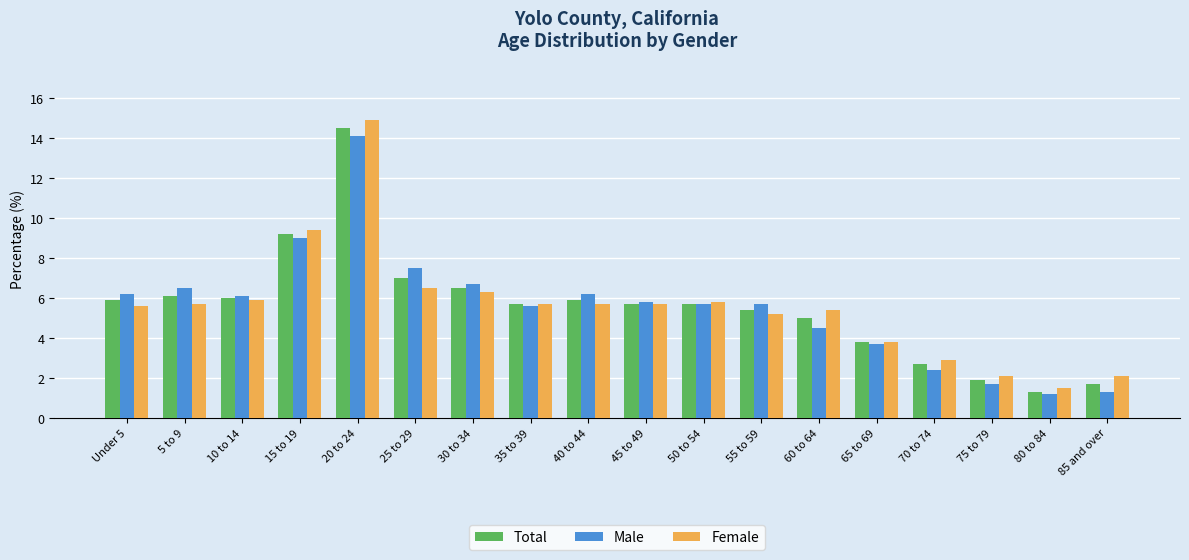

At 55 to 59, list the series in order from smallest to largest.

Female, Total, Male